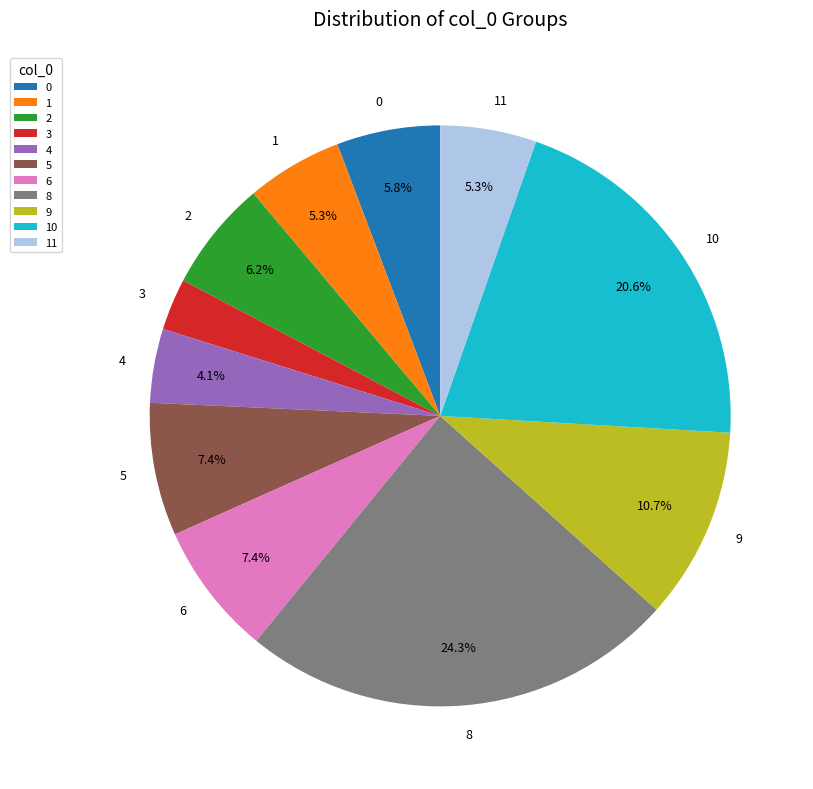

How many segments does this pie chart have?

11